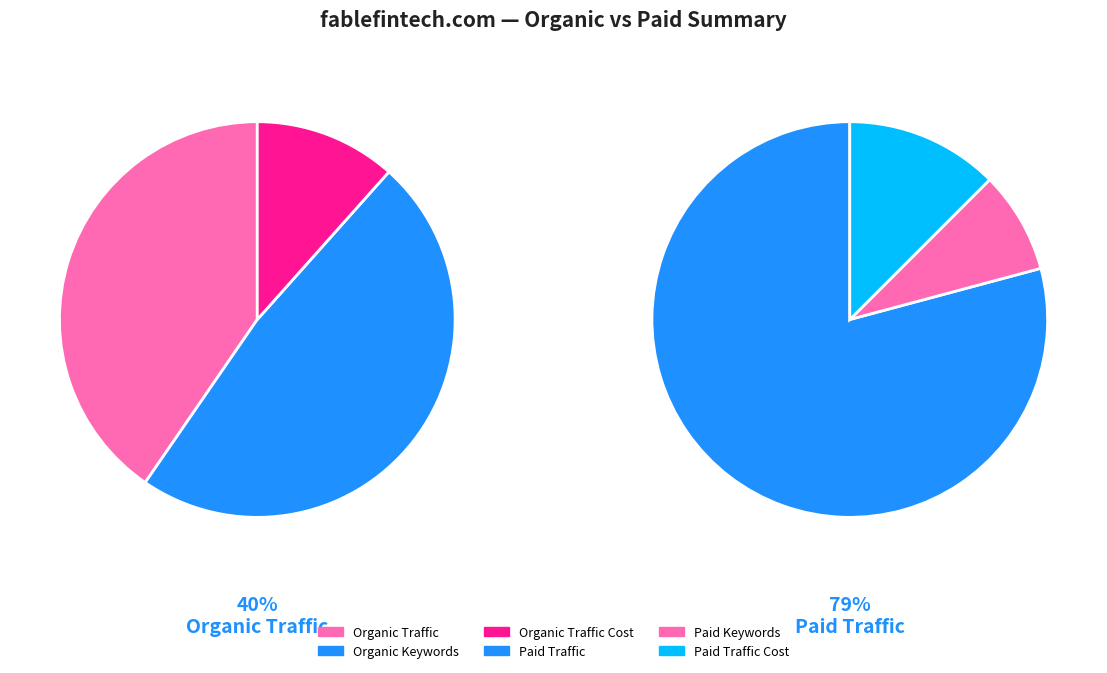

How many slices are in this pie chart?

6